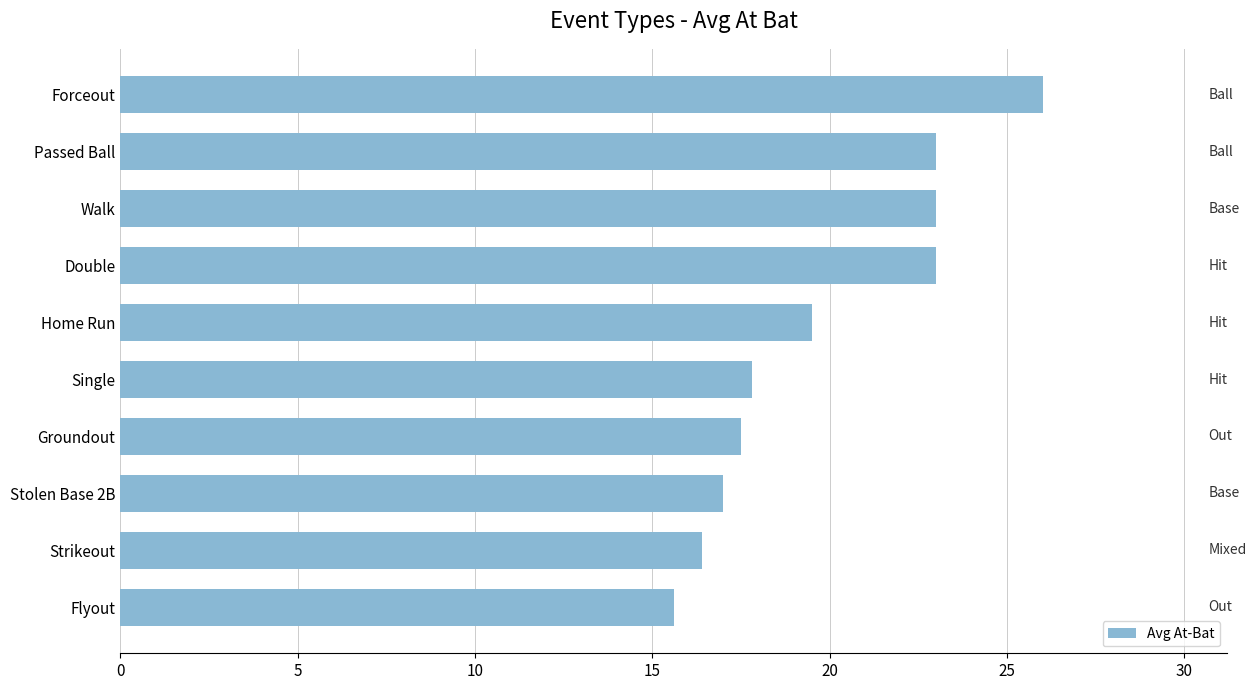

Where is the data nearest to the value 20?

Home Run